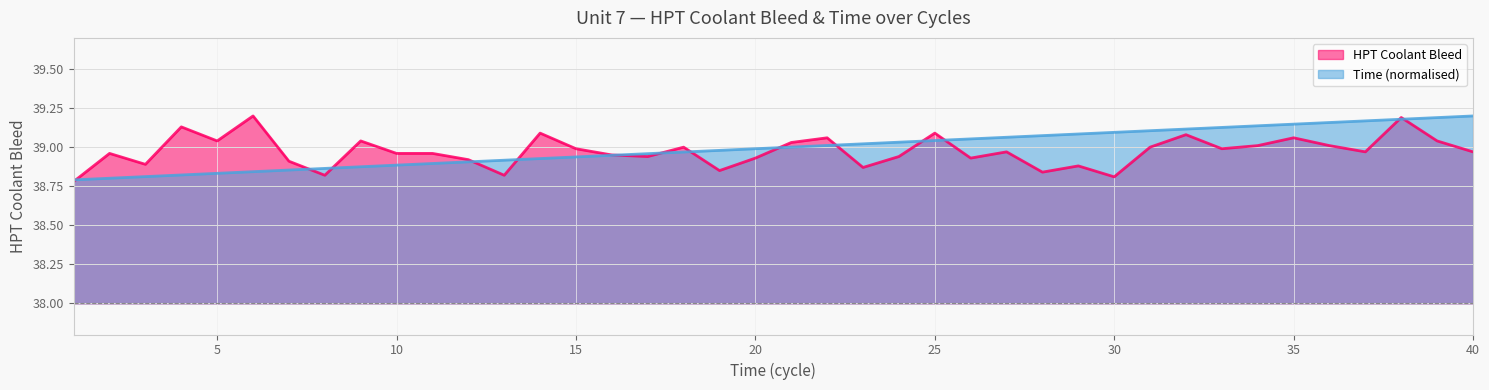

What is the value of the Time point at the 12th from the left?

38.9